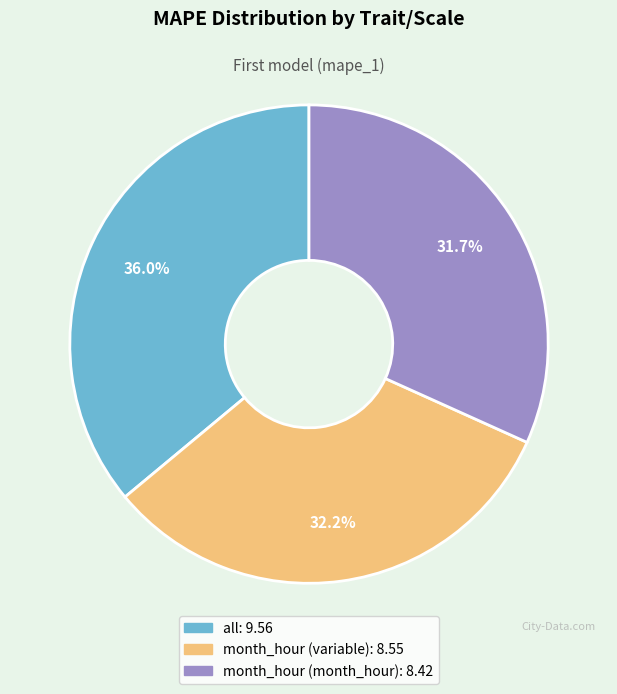

How many slices are in this pie chart?

3